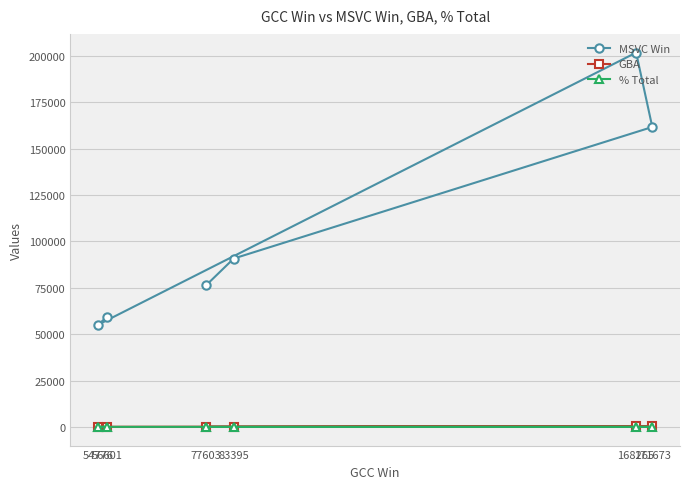

What is the sum of the MSVC Win values at 54776 and 171673?

216793.0